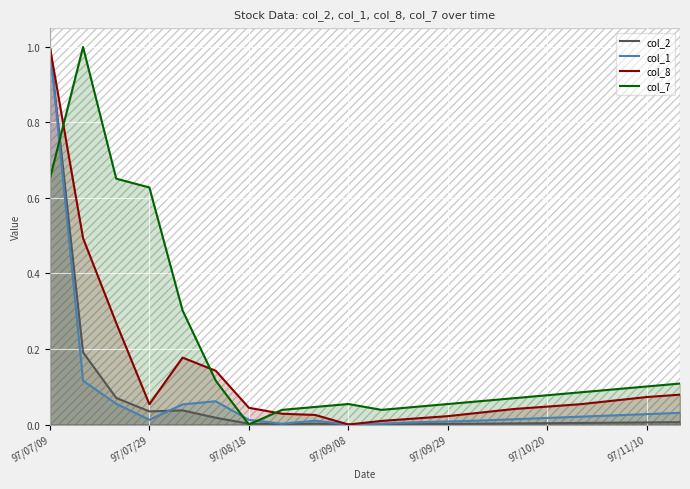

True or false: col_2 has a value of 0.0 at 97/10/20.

True